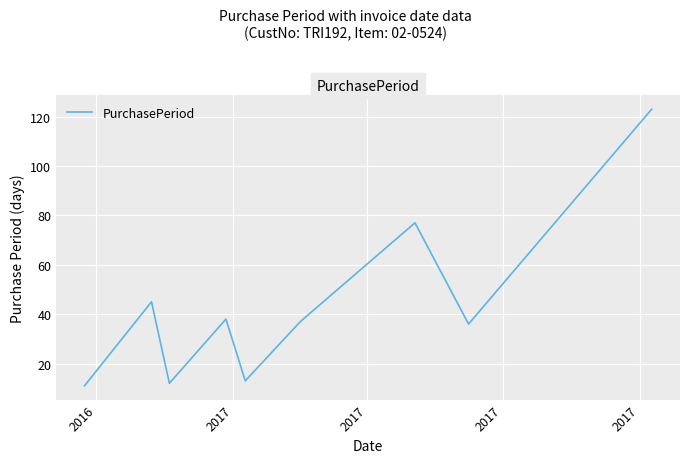

What is the greatest value displayed?

123